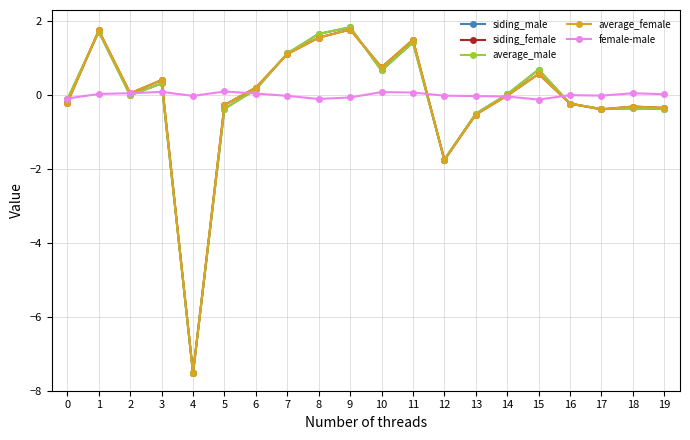

True or false: average_male and female-male cross at least once.

True